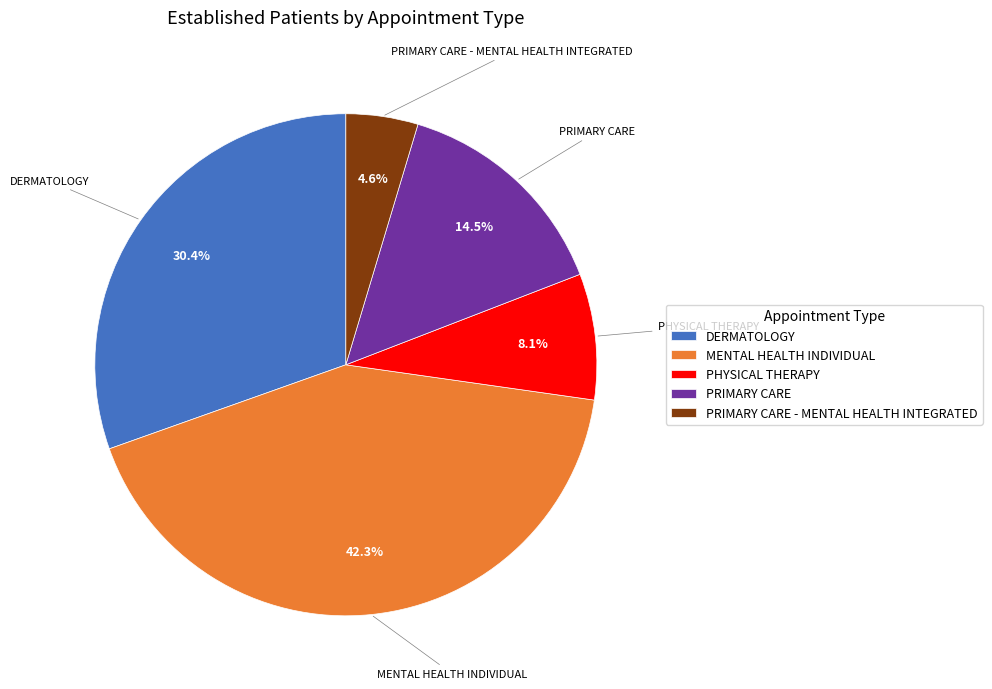

To the nearest percent, what portion does MENTAL HEALTH INDIVIDUAL represent?

42%